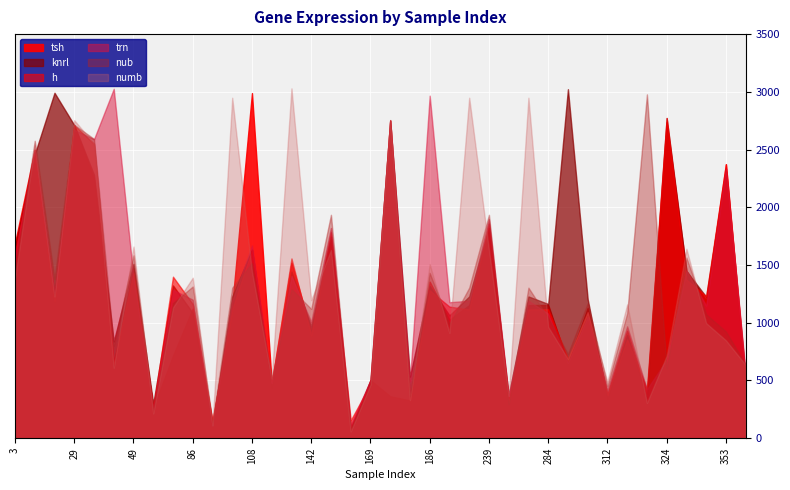

At which category does the chart reach its peak across all series?

122